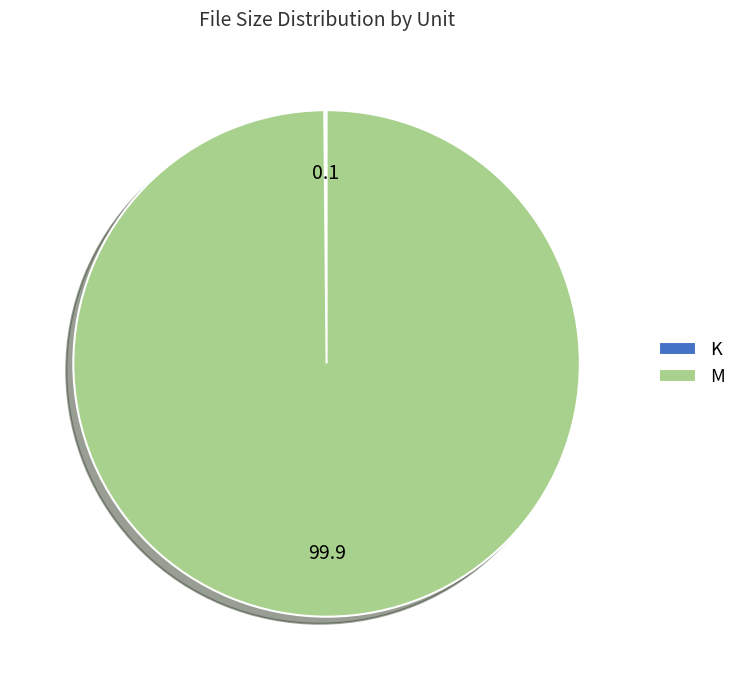

What is the largest slice in the pie chart?

M